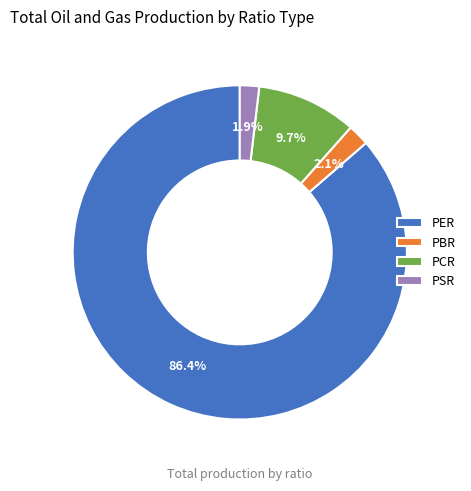

What portion of the pie excludes PCR?

90.3%